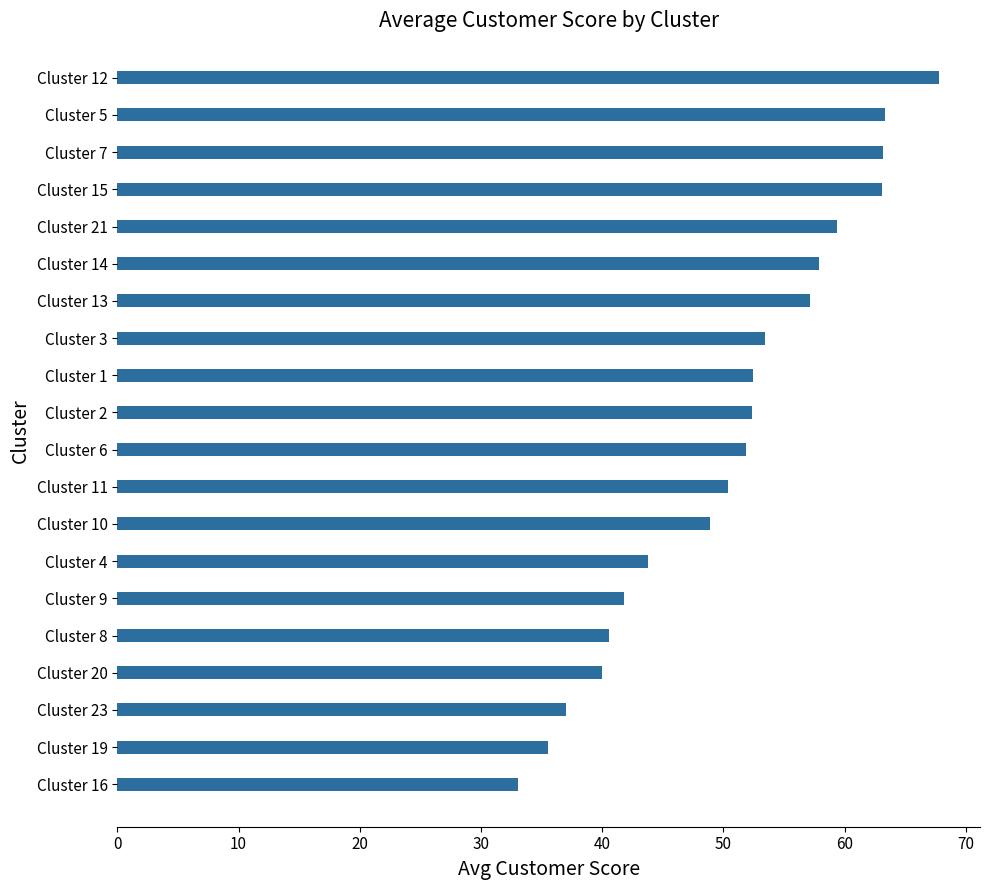

What is the difference between the second highest and minimum values?

30.3